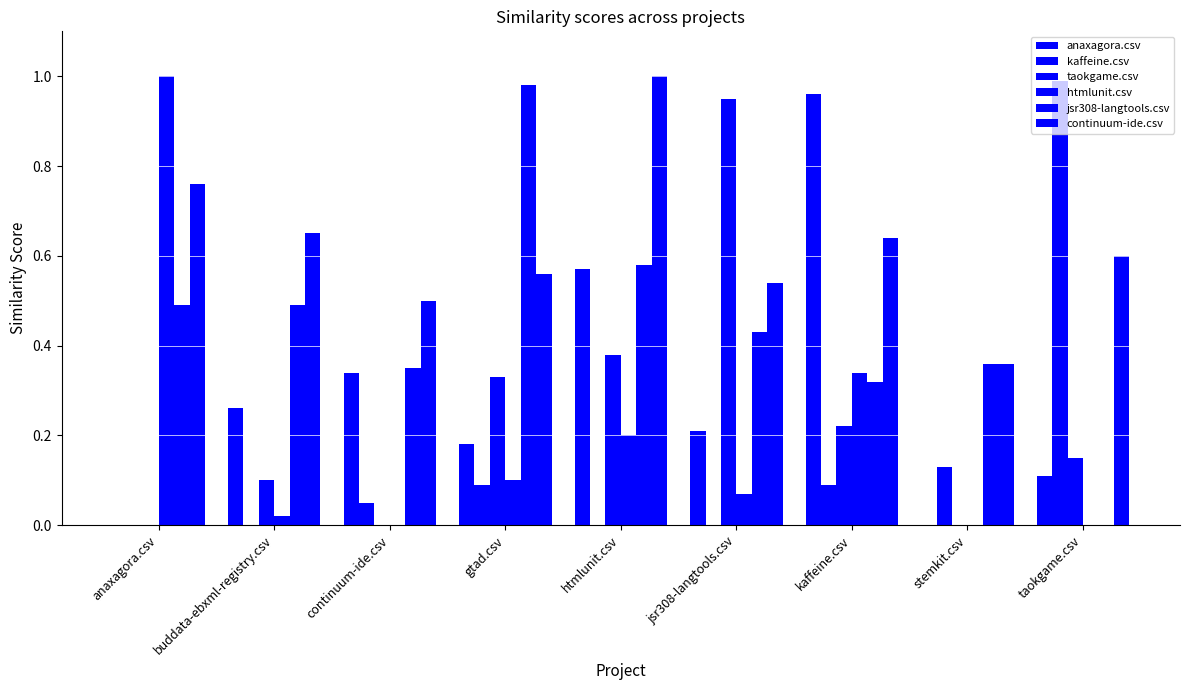

Are the bars grouped side by side (vs. stacked)?

Yes